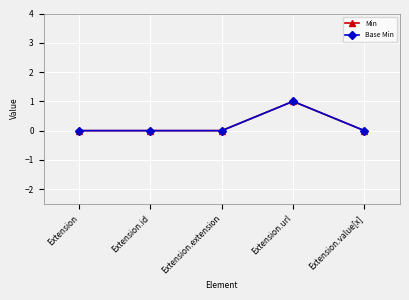

Count the Min values in the range 0 to 1.

5